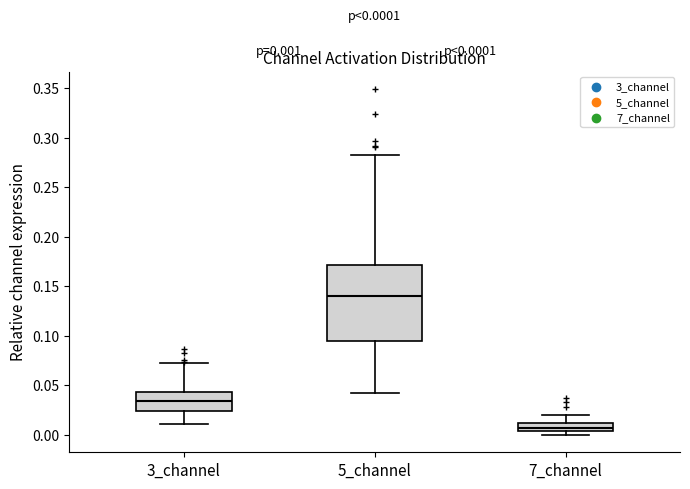

Which box's median line is the highest?

5_channel